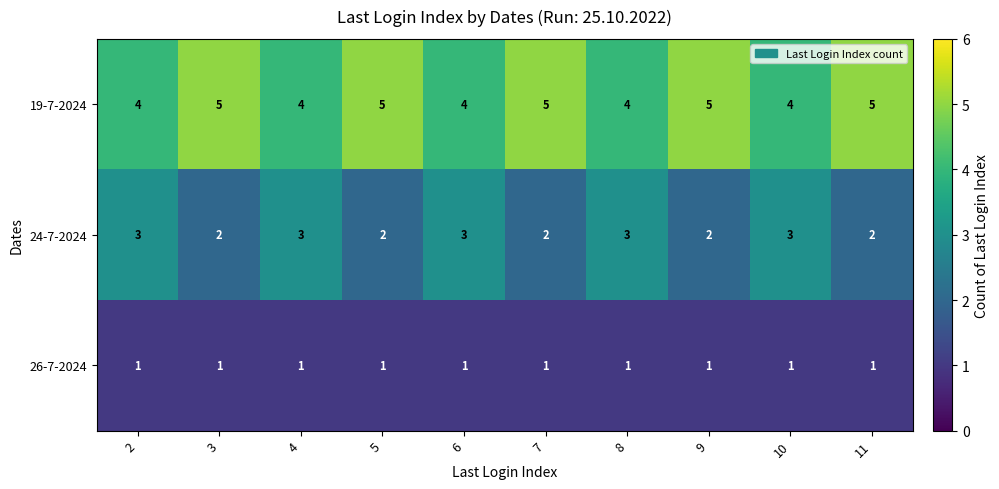

What is the total value across all series at 3?

8